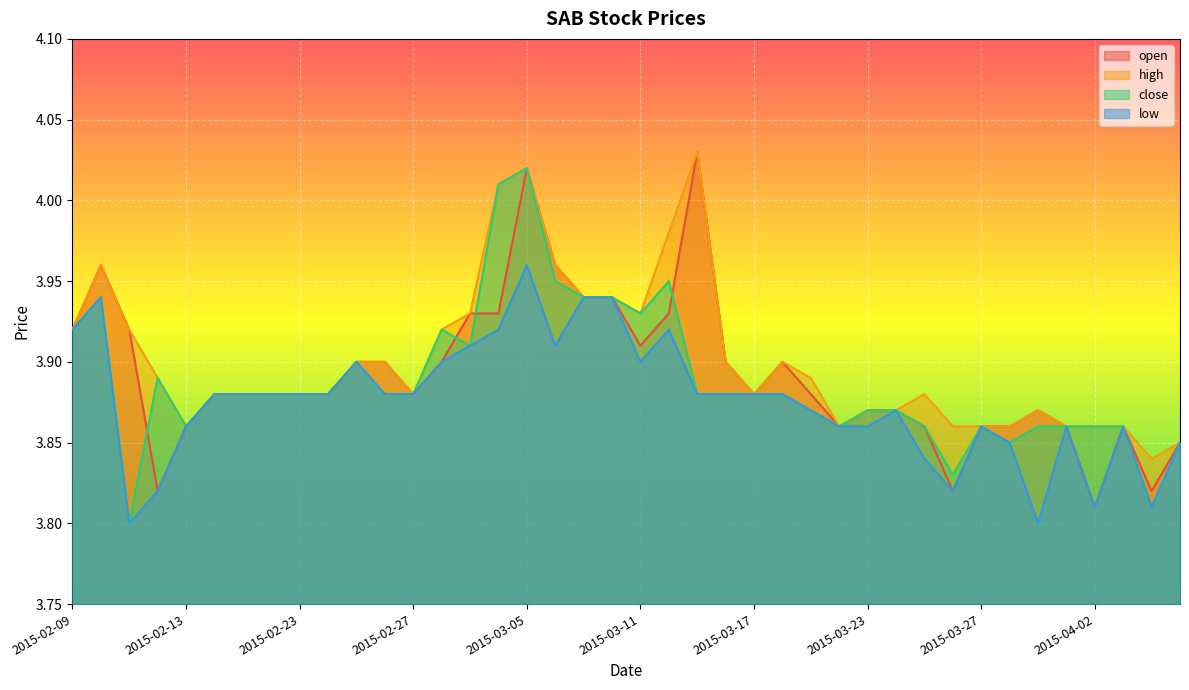

How many lines are shown in the chart?

4